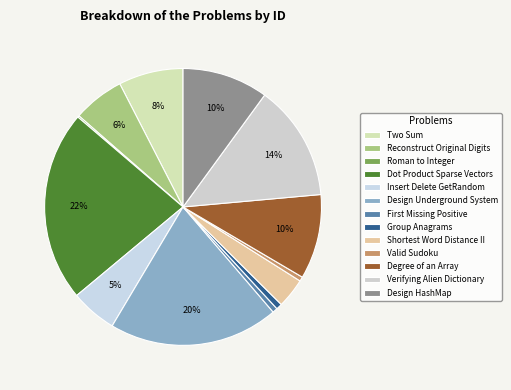

How much of the chart is everything except Valid Sudoku?

99.5%